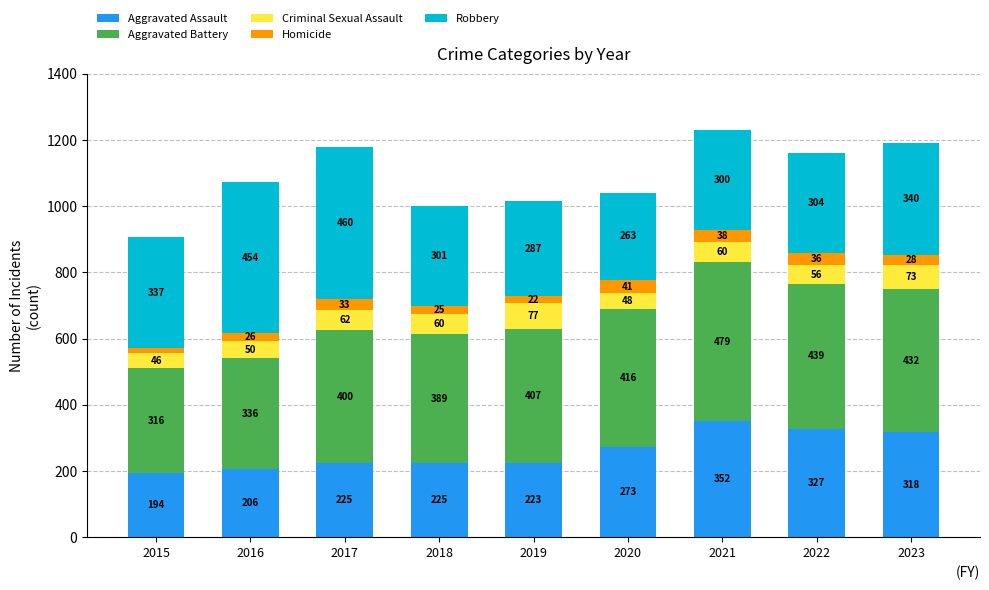

Is it true that Aggravated Assault equals 503 at 2023?

False